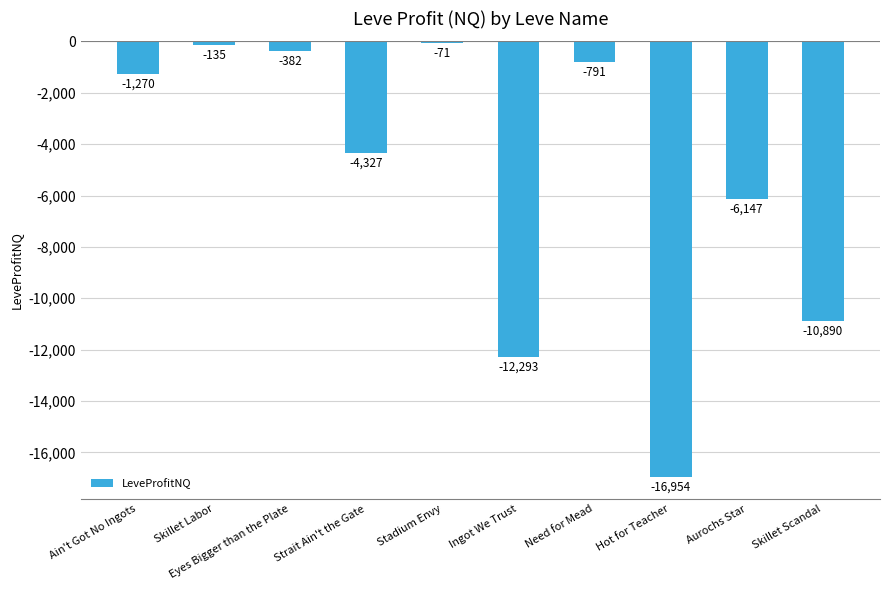

List the labels in order of value, smallest first.

Hot for Teacher, Ingot We Trust, Skillet Scandal, Aurochs Star, Strait Ain't the Gate, Ain't Got No Ingots, Need for Mead, Eyes Bigger than the Plate, Skillet Labor, Stadium Envy